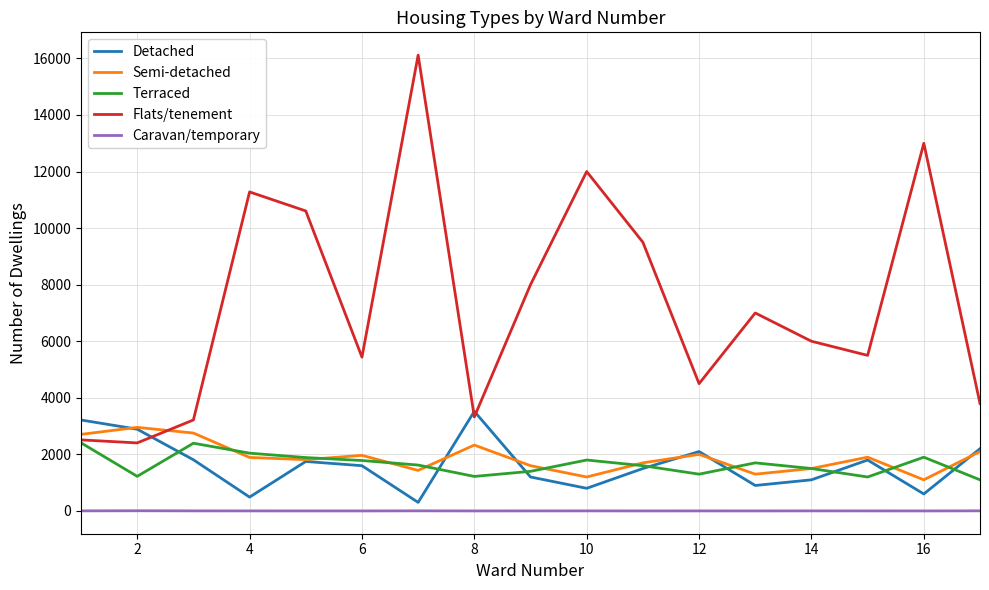

What is the difference between the second highest and minimum values in the Semi-detached series?

1654